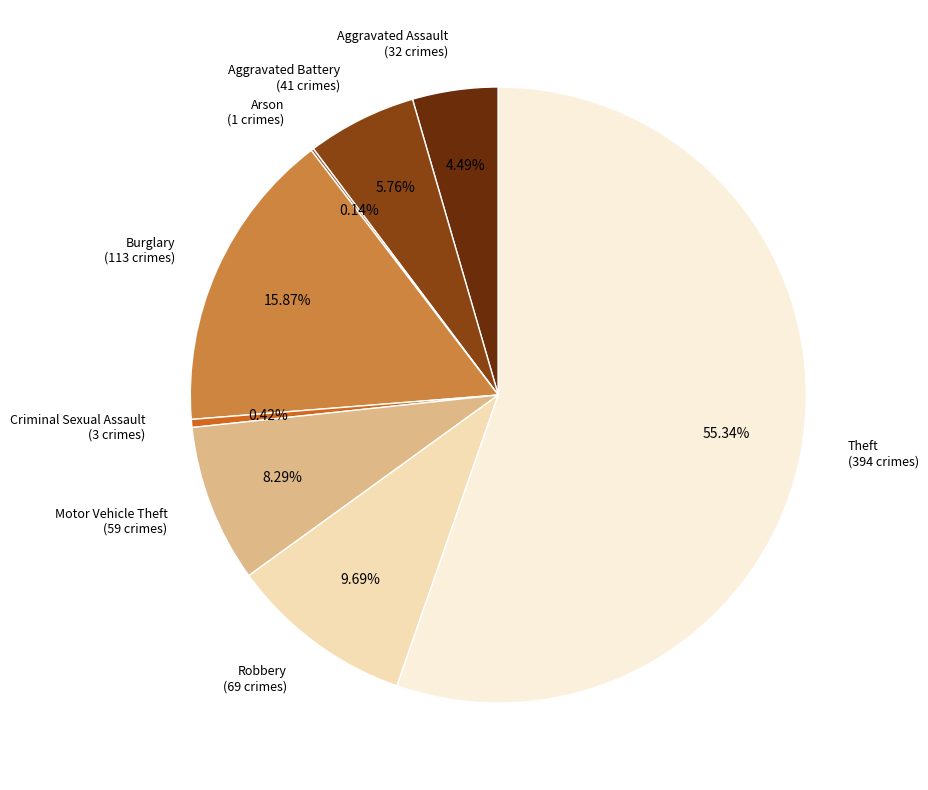

To the nearest percent, what portion does Motor Vehicle Theft represent?

8%